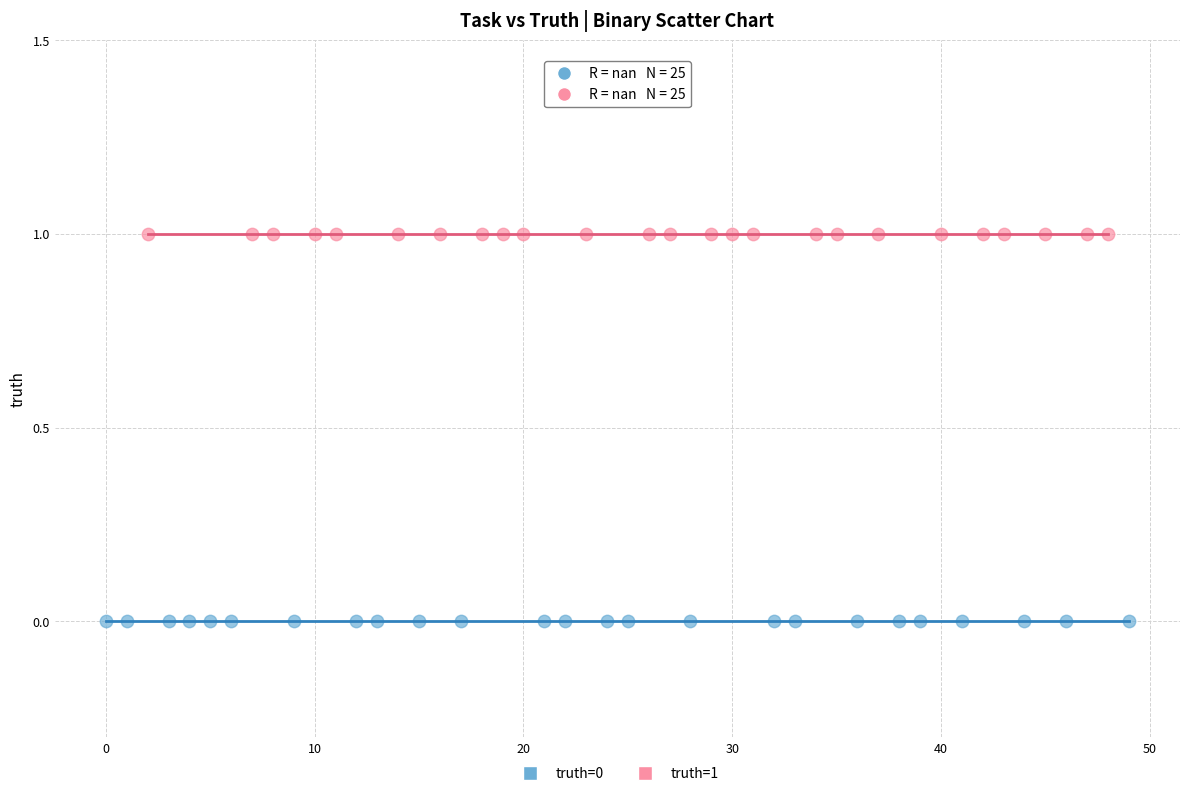

Which series contains the highest Y value?

truth=1